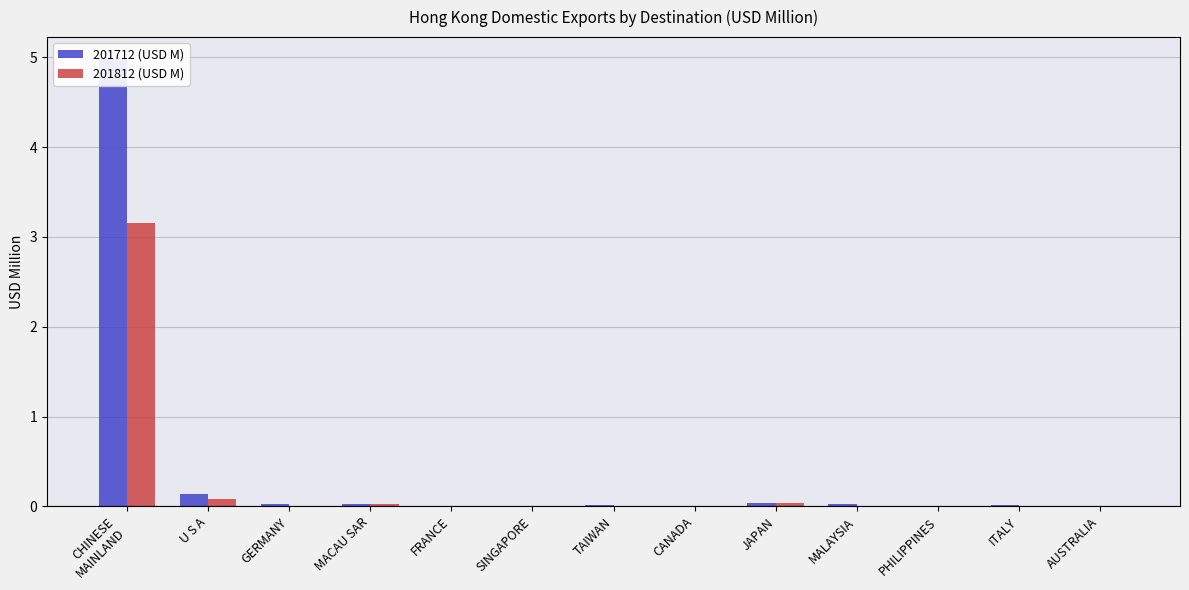

How many groups of bars are there?

13